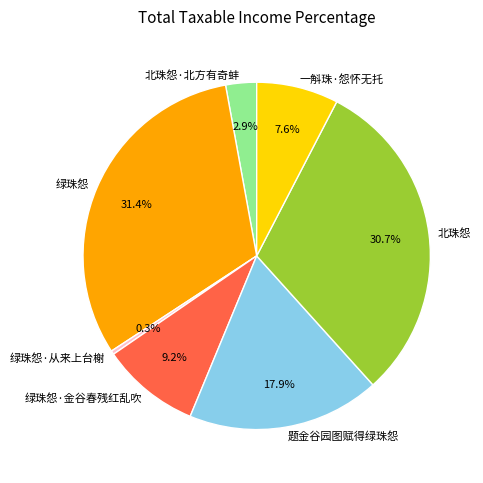

Between 北珠怨 and 北珠怨·北方有奇蚌, which is larger?

北珠怨